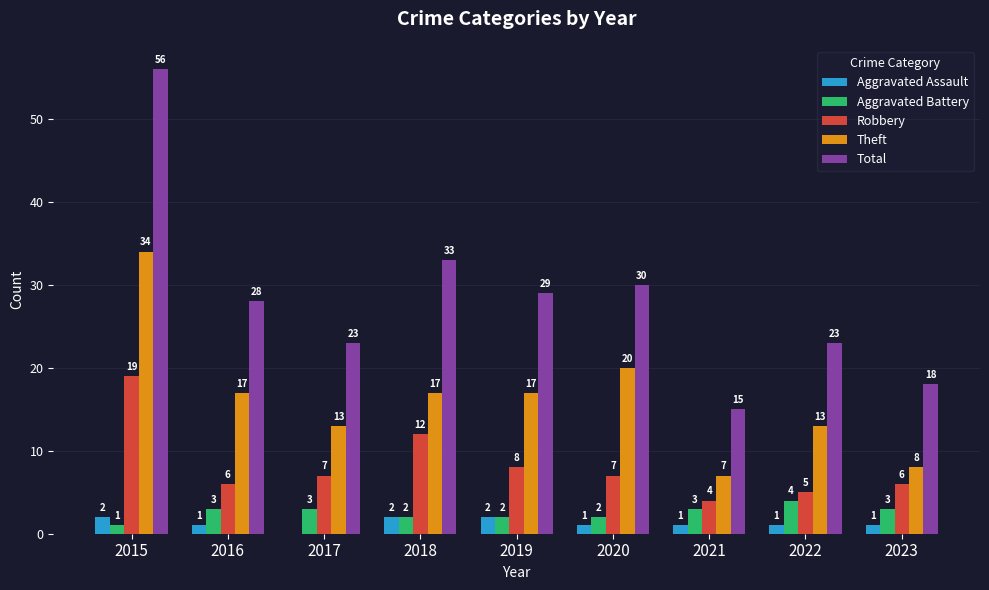

What is the spread (max minus min) of values at 2018?

31